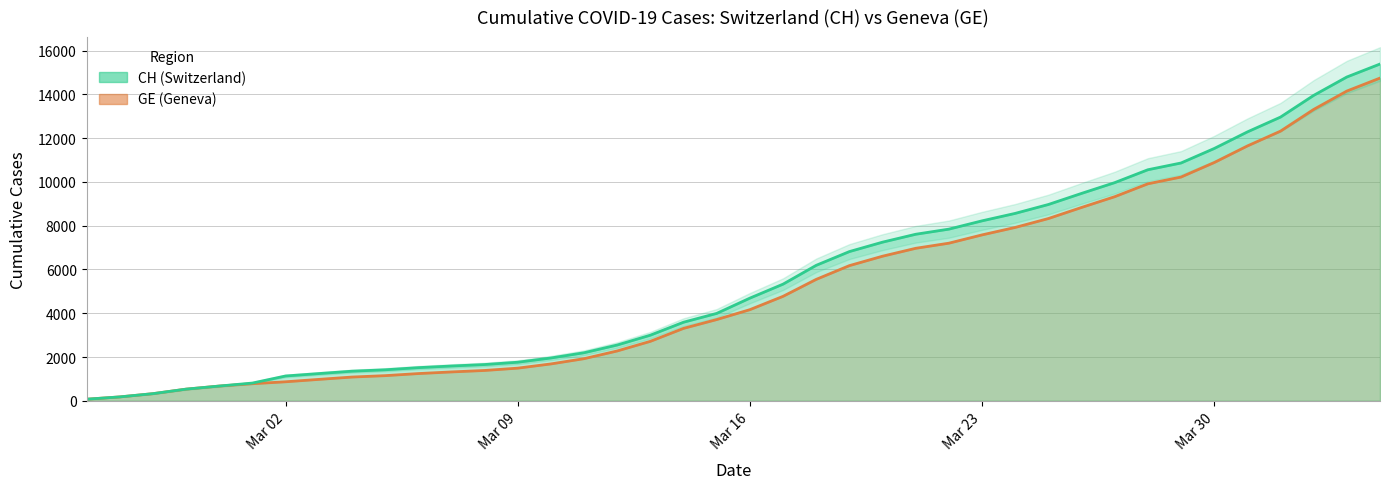

What value does the GE series have at 2020-03-28, to the nearest 100?

9900